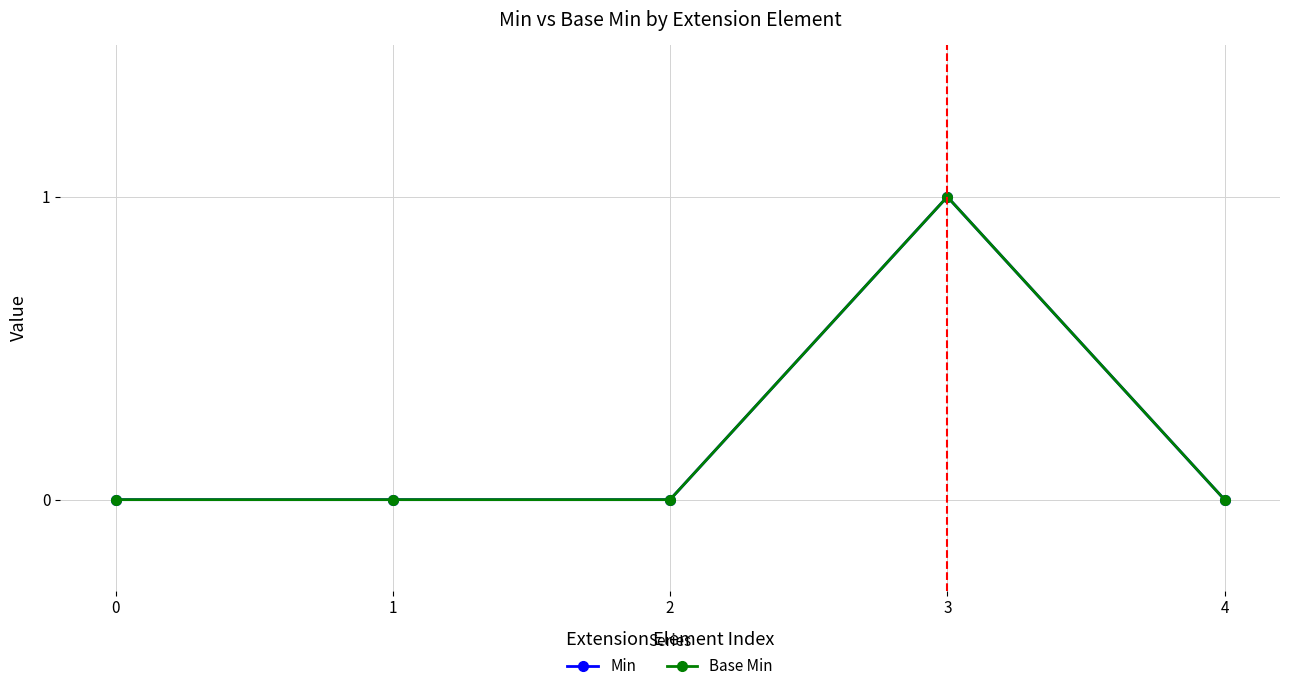

Reading left to right, what are all the values shown in this chart?

Min: 0	0	0	1	0
Base Min: 0	0	0	1	0